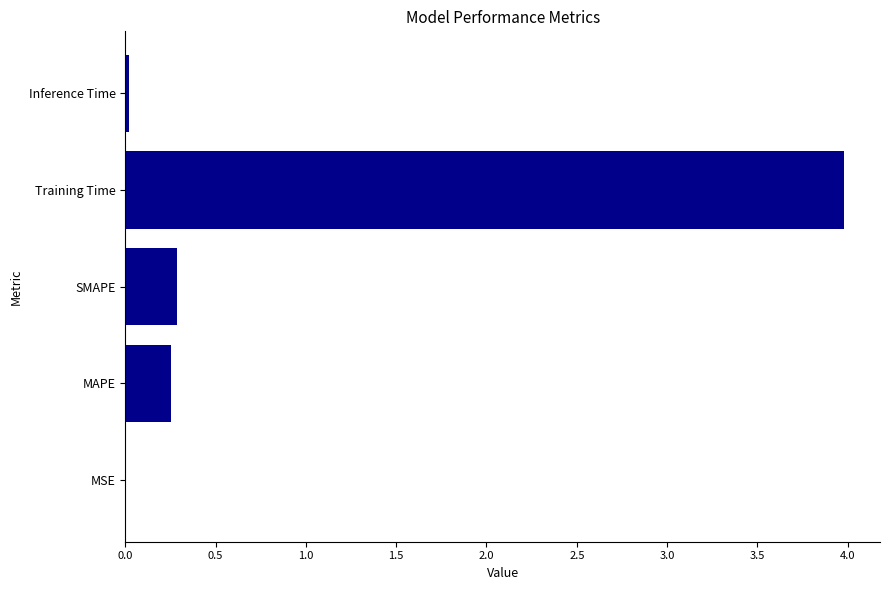

Between Inference Time and SMAPE, which is larger?

SMAPE